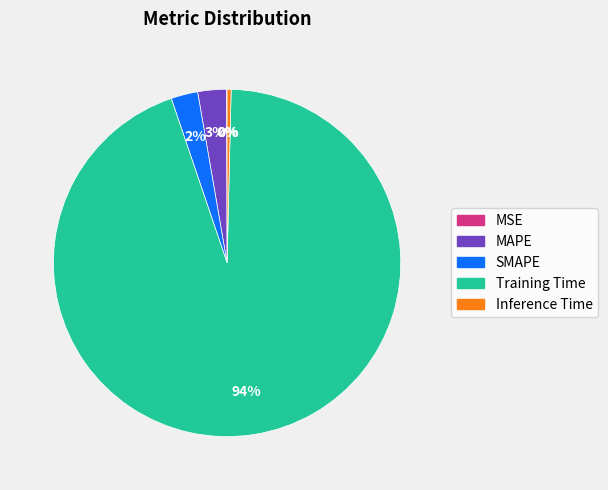

Is it true that Training Time is 82% of the pie?

False